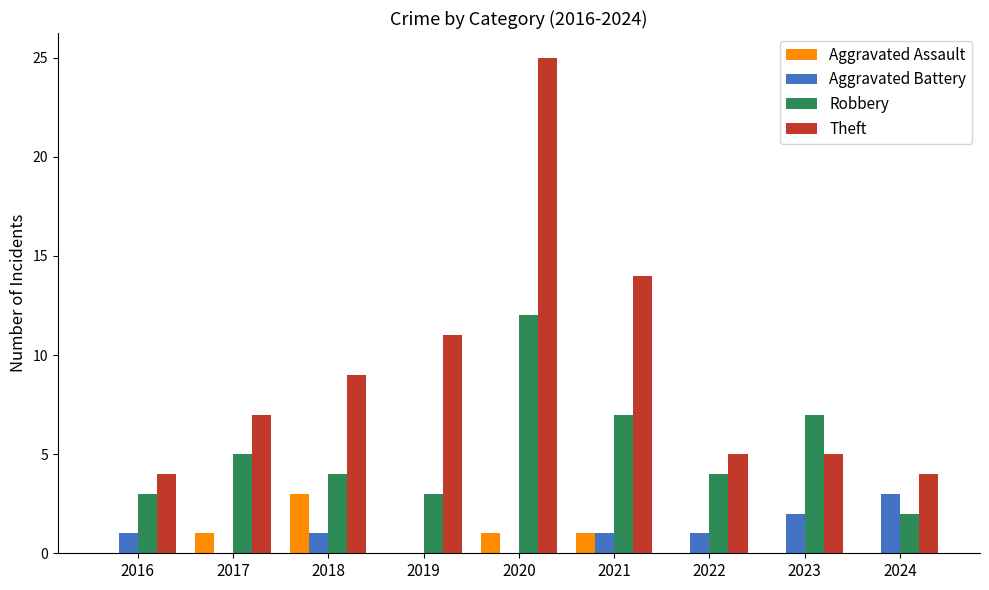

Which series changed the most between 2020 and 2022?

Theft